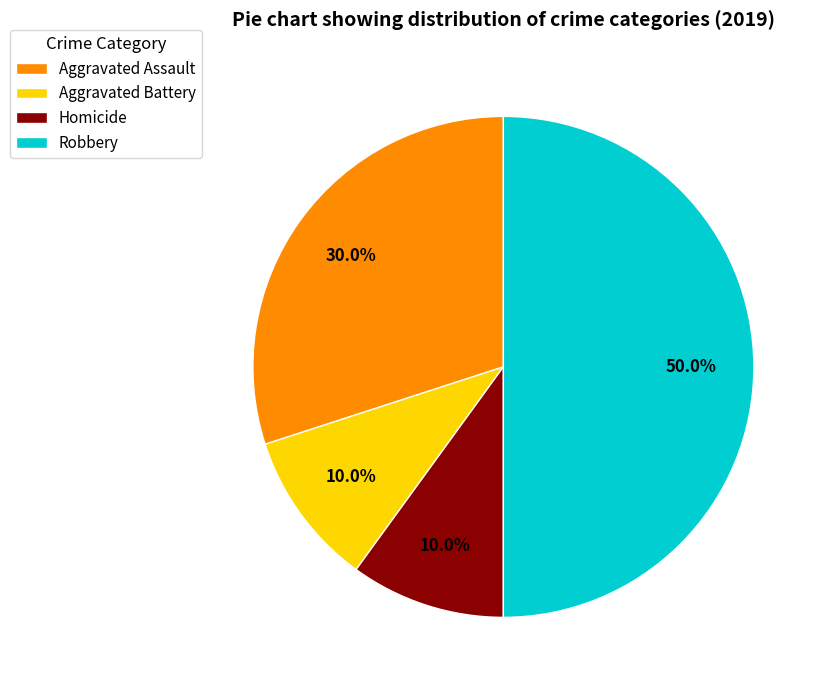

Count the number of slices in the pie.

4